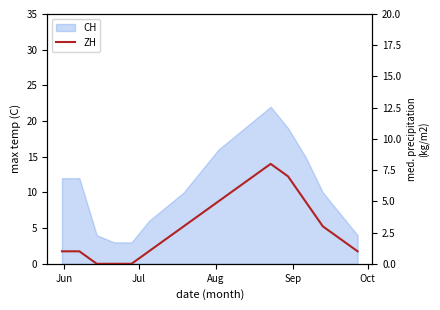

How many interior local peaks (higher than both neighbors) does the data have?

1